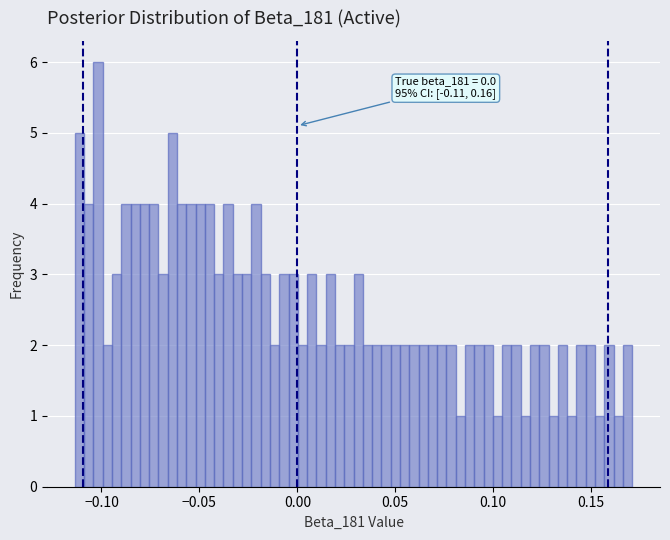

Read against the x-axis, roughly where is the centre of the tallest bar?

-0.100